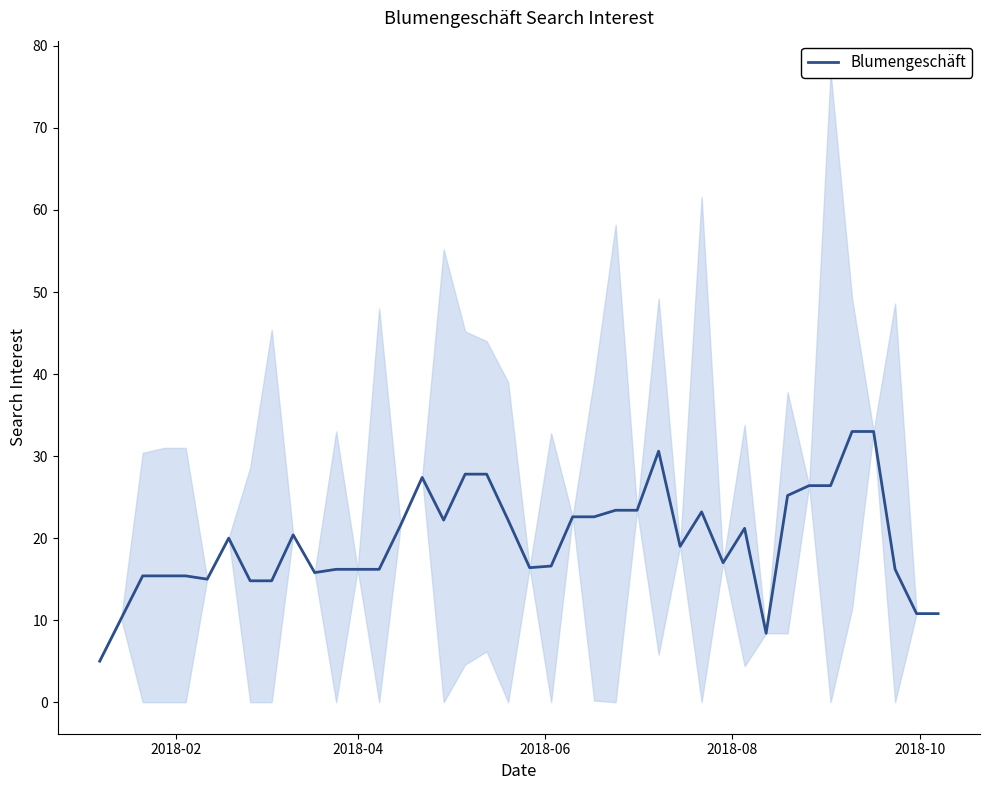

What is the lowest value of the Blumengeschäft series?

5.0